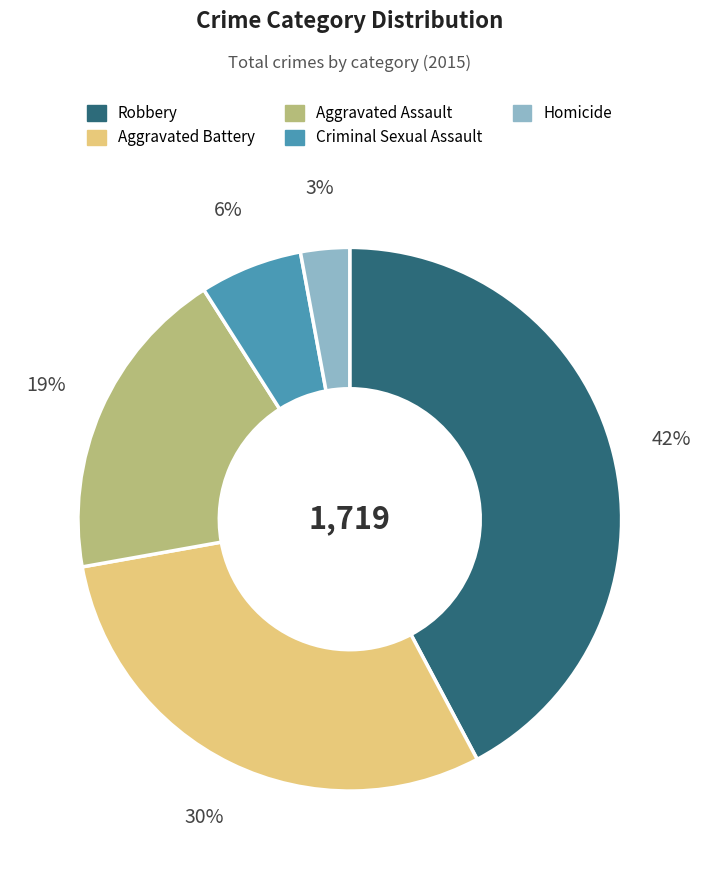

How many slices are in this pie chart?

5